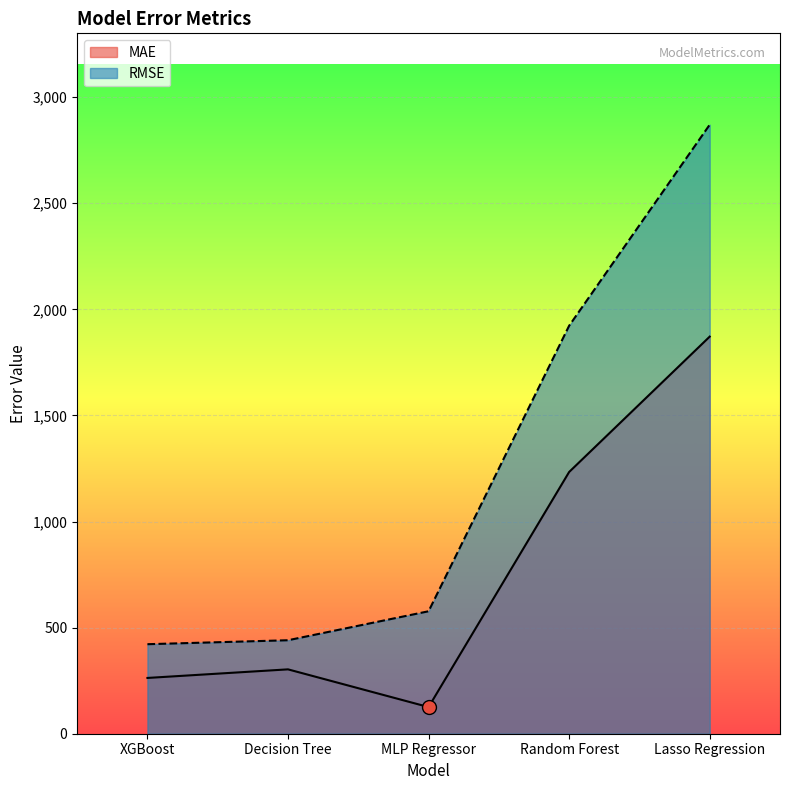

Count the number of data series in this chart.

2